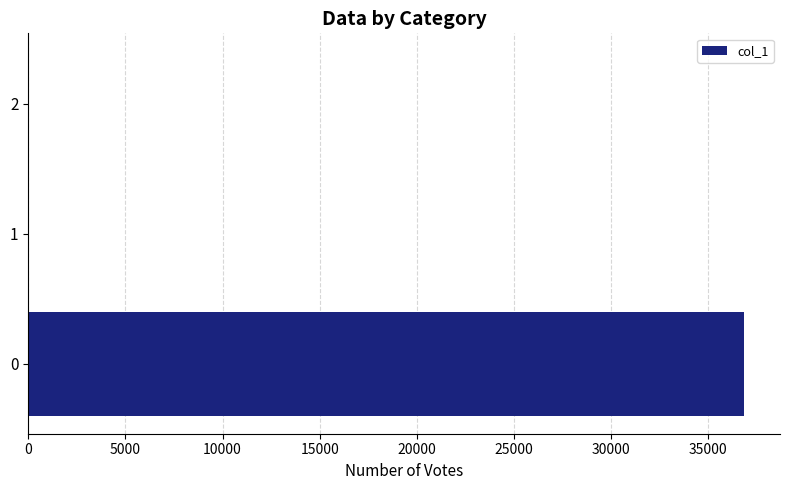

What is the greatest value displayed?

36842.5